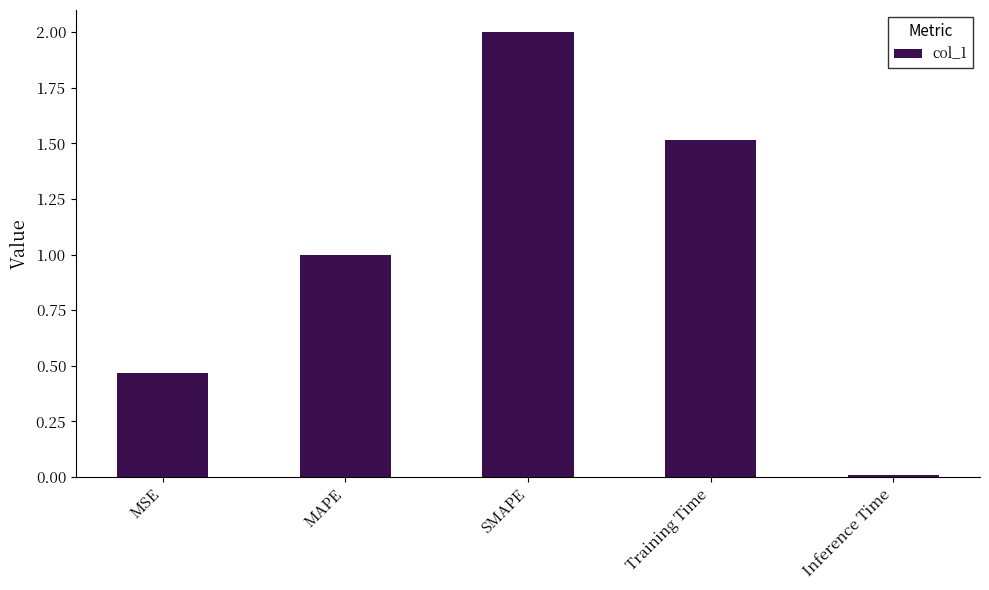

List the labels in order of value, smallest first.

Inference Time, MSE, MAPE, Training Time, SMAPE